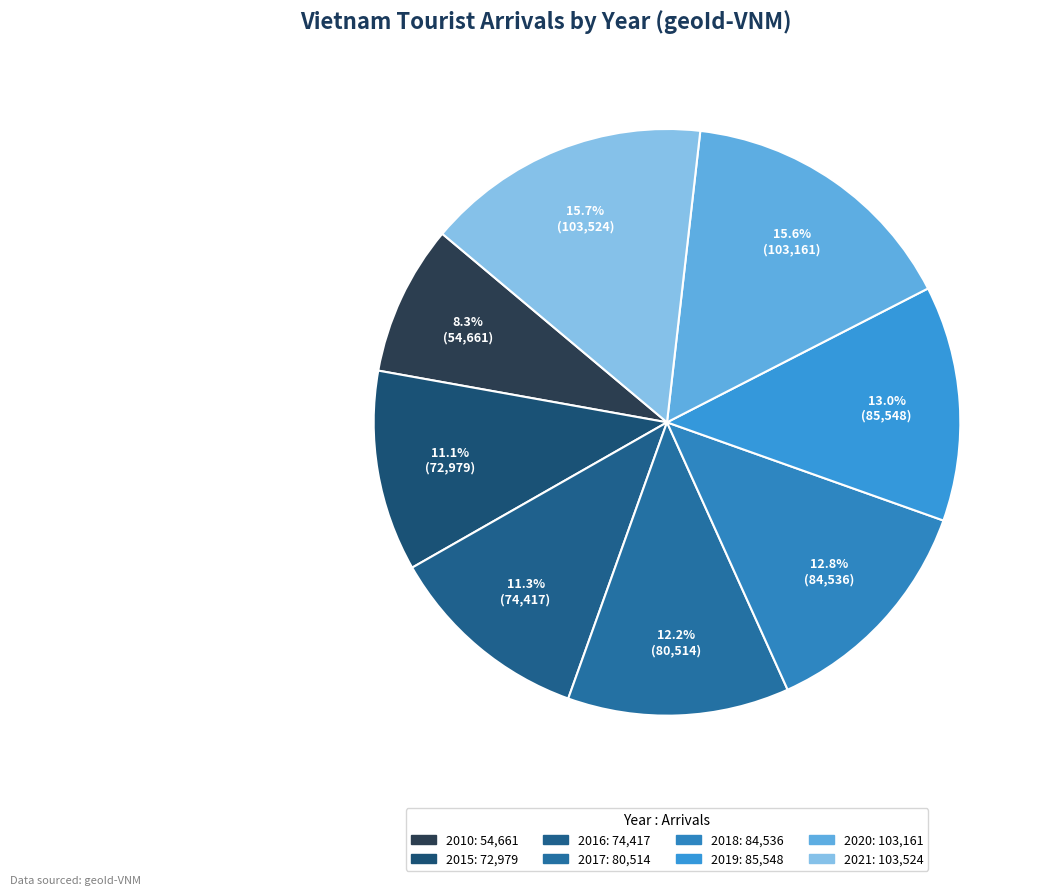

To the nearest percent, what is the average slice percentage?

12%